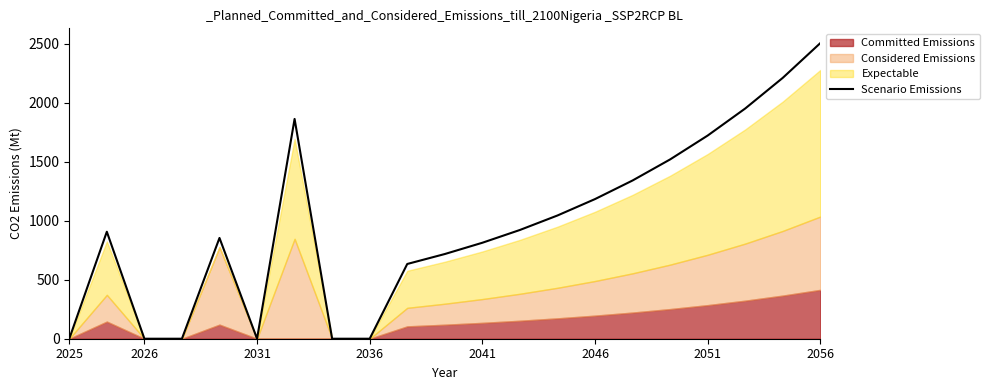

Reading left to right, extract all data points from this chart.

0.0	906.9	0.0	0.0	854.2	0.0	1863.0	0.0	0.0	633.6	718.0	813.6	921.9	1044.6	1183.7	1341.3	1519.9	1722.3	1951.6	2211.5	2505.9